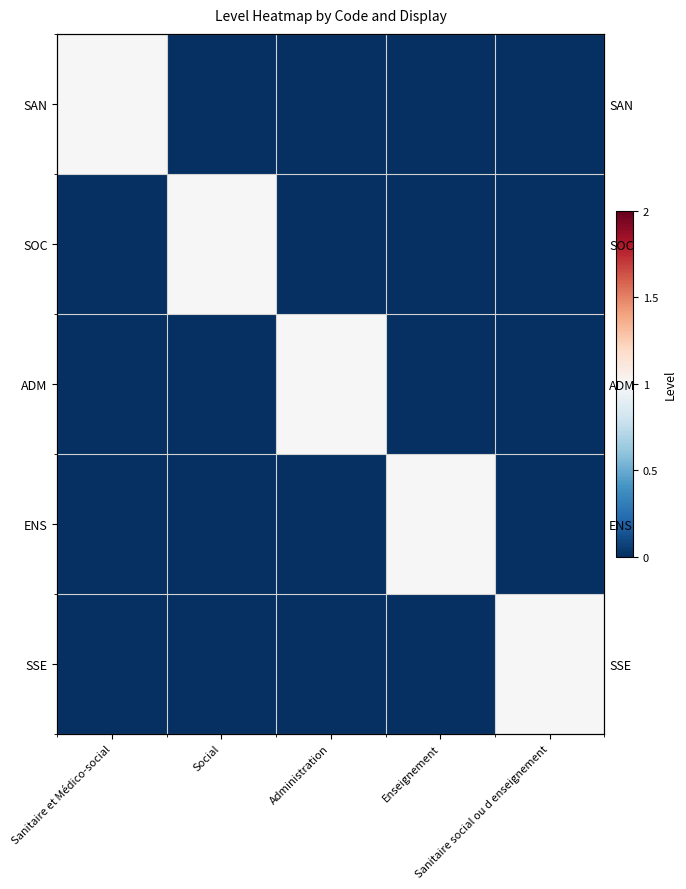

Count the SSE values in the range 0 to 1.

5